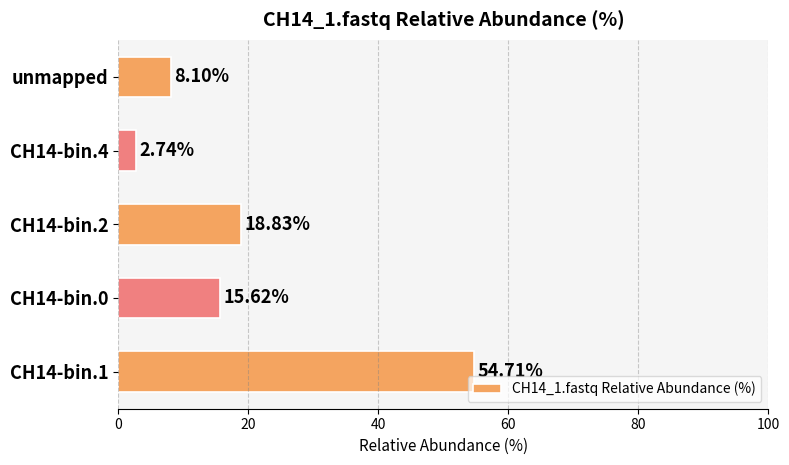

How many categories are shown in the chart?

5